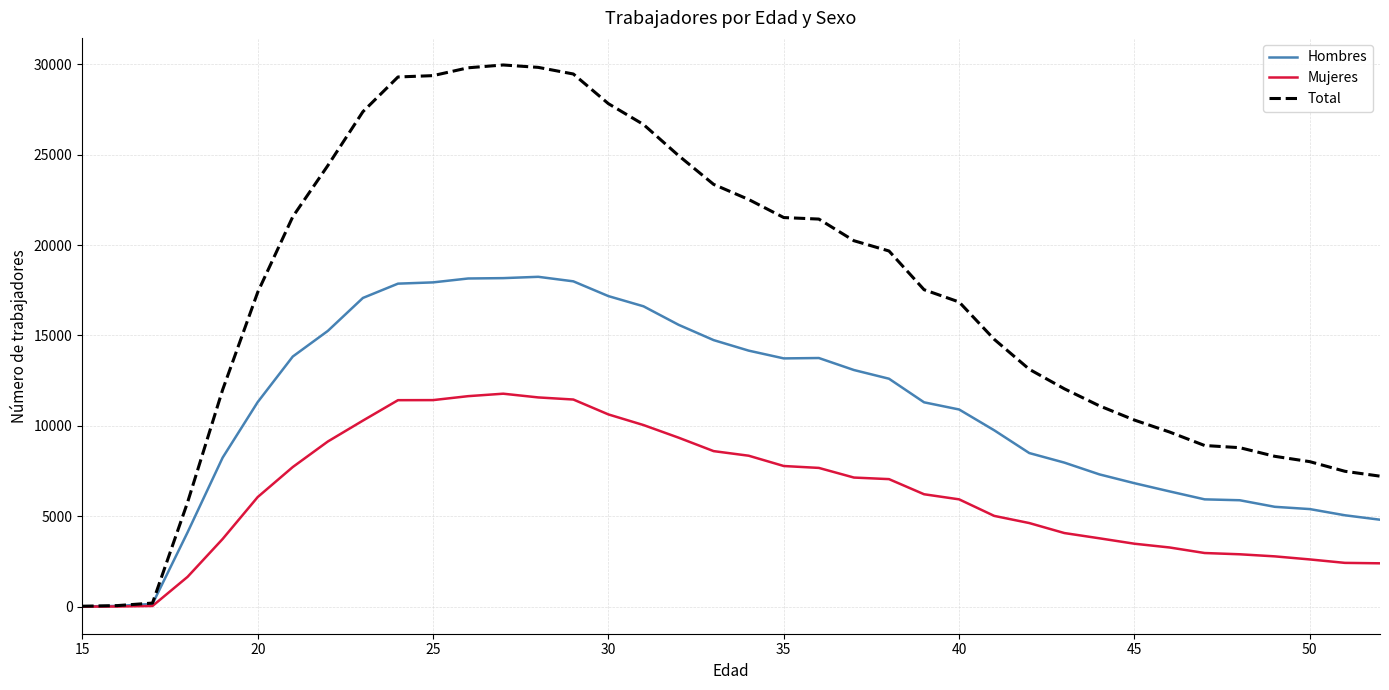

Which series has the largest total across all categories?

Total